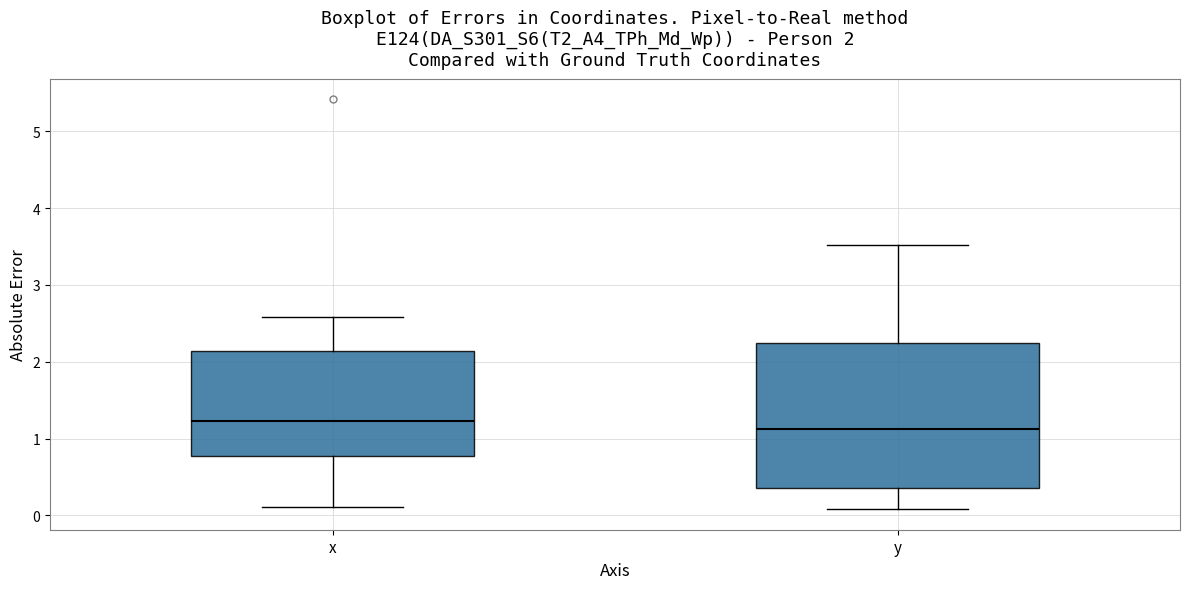

Which box's median line is the highest?

x